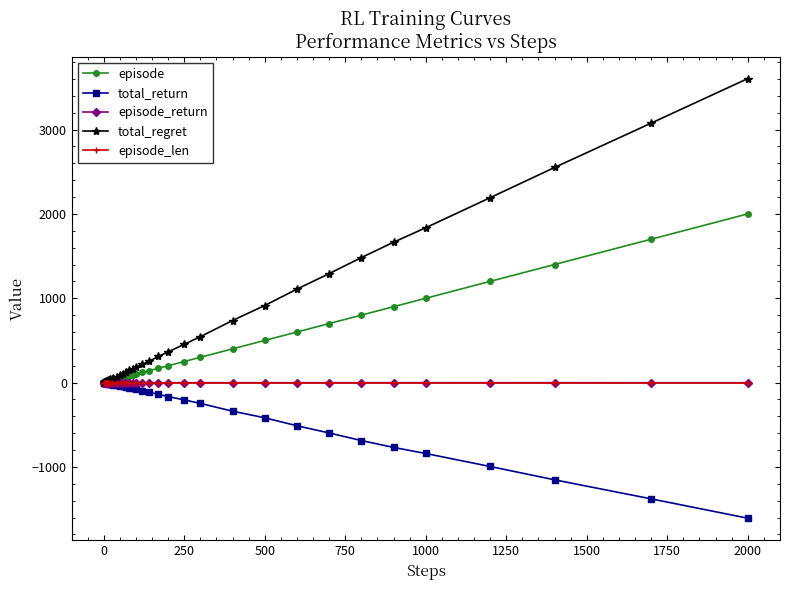

How many data points does each series have?

40